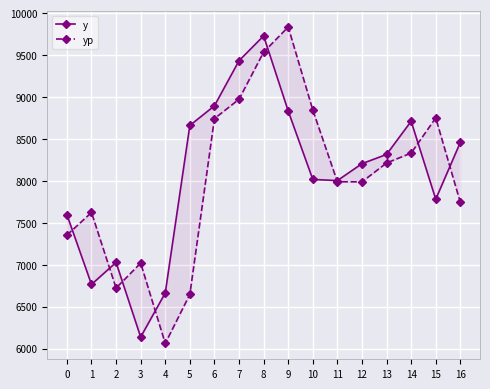

What is the sum of the yp values at 10 and 12?

16835.4